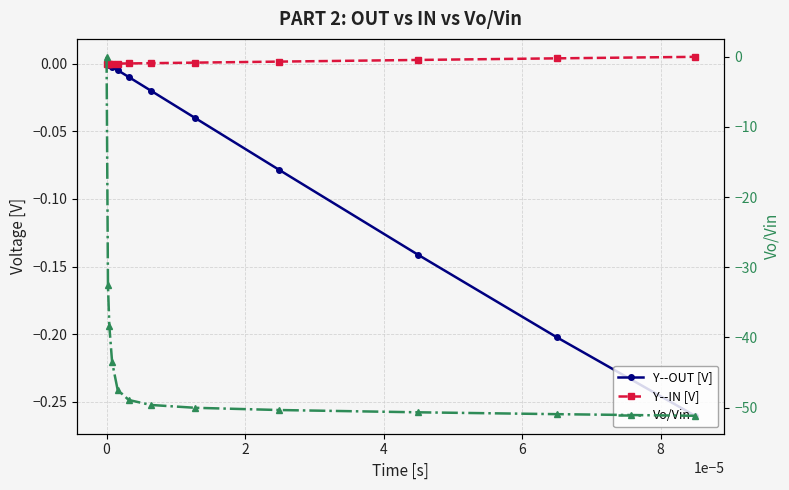

What is the sum of all Y--OUT [V] values?

-0.8